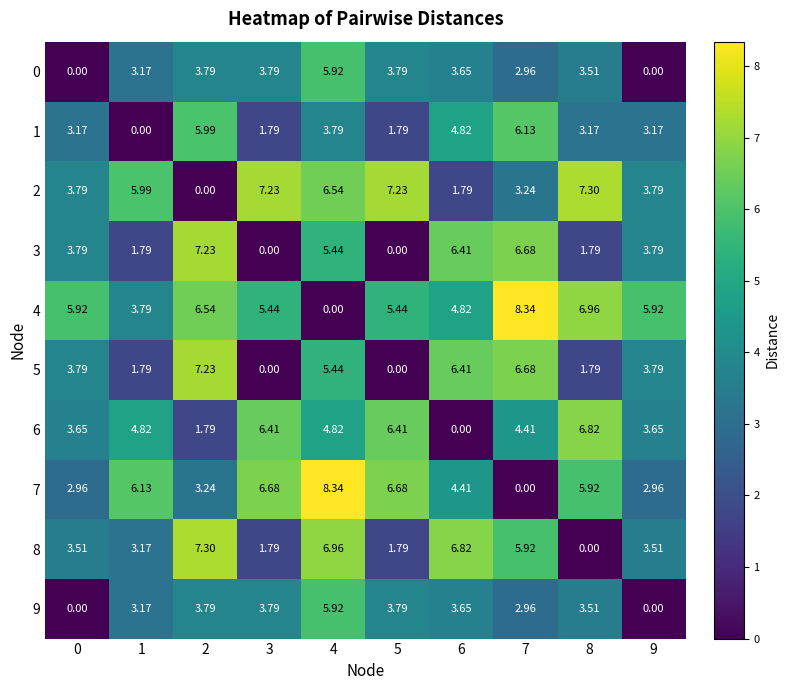

Is the value of 6 at 6 greater than the value of 4 at 7?

No